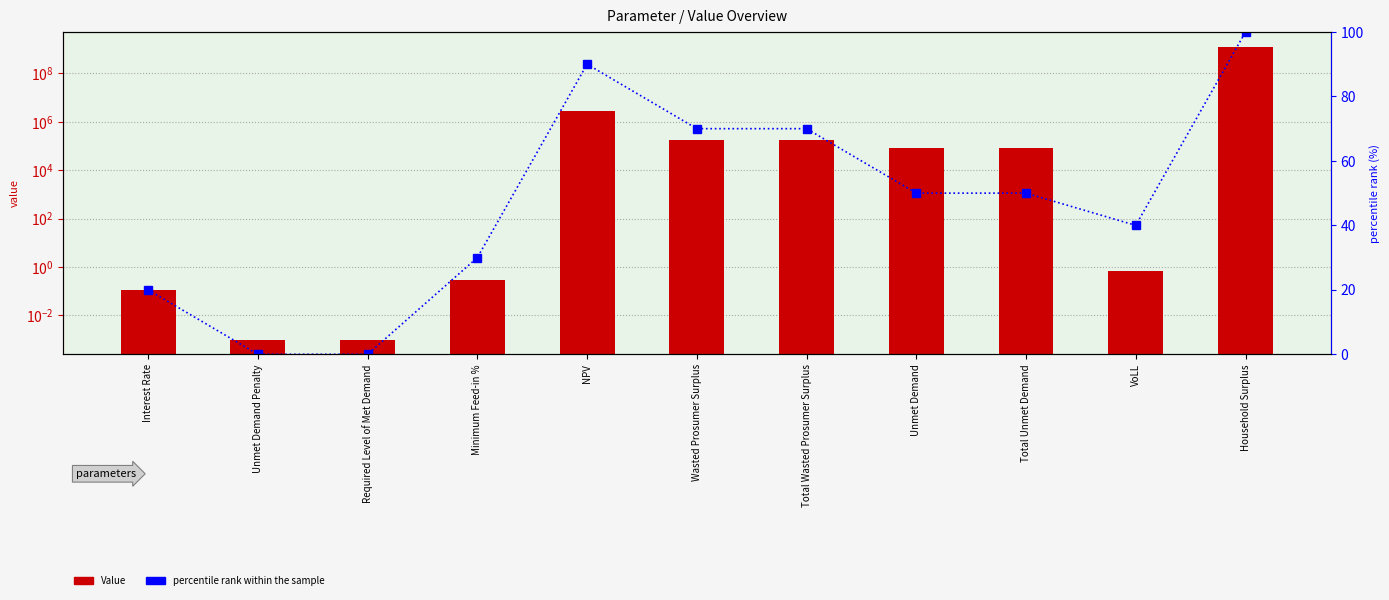

What is the approximate value of percentile rank within the sample at NPV?

90.0